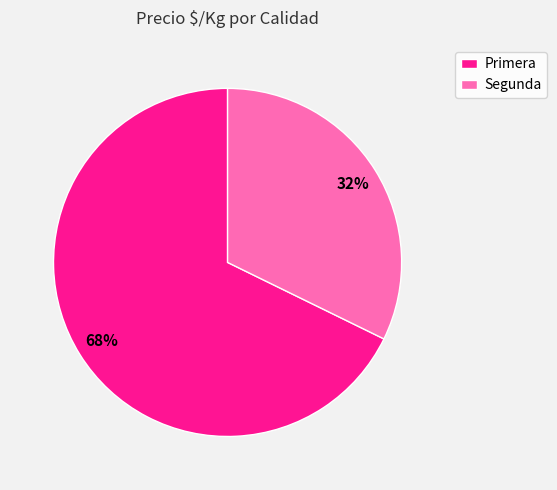

Rank the categories by value from highest to lowest.

Primera, Segunda